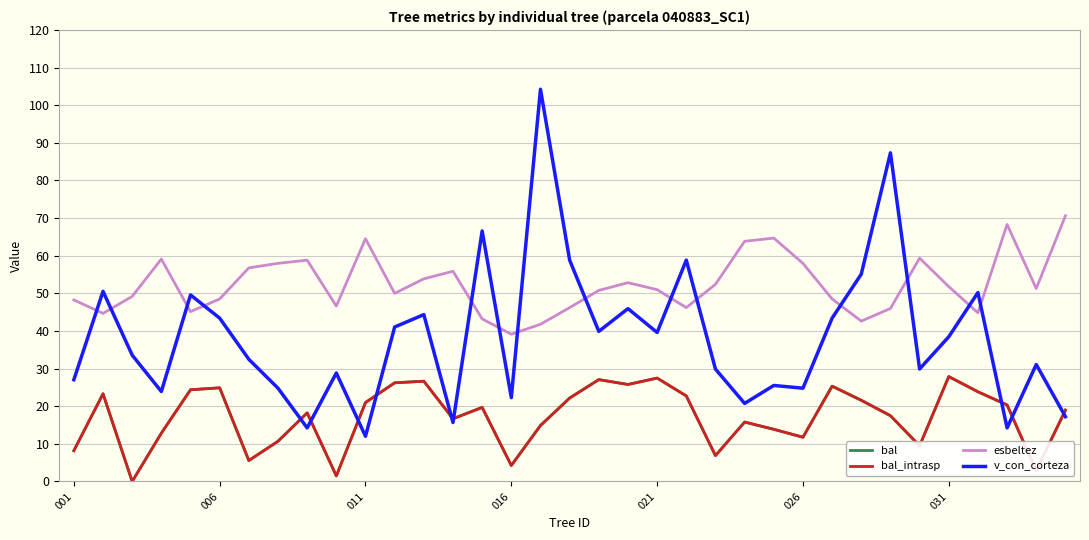

What is the difference between the maximum and minimum values in the esbeltez series?

31.5